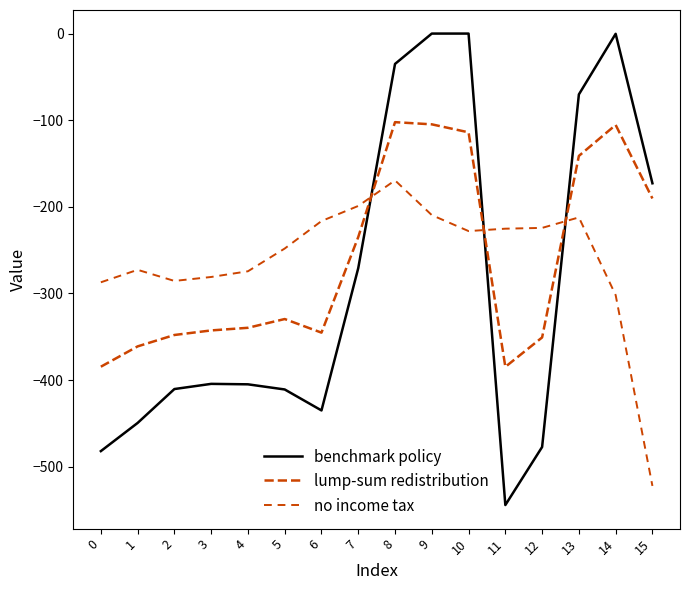

Is this an area chart (filled region under the line)?

No